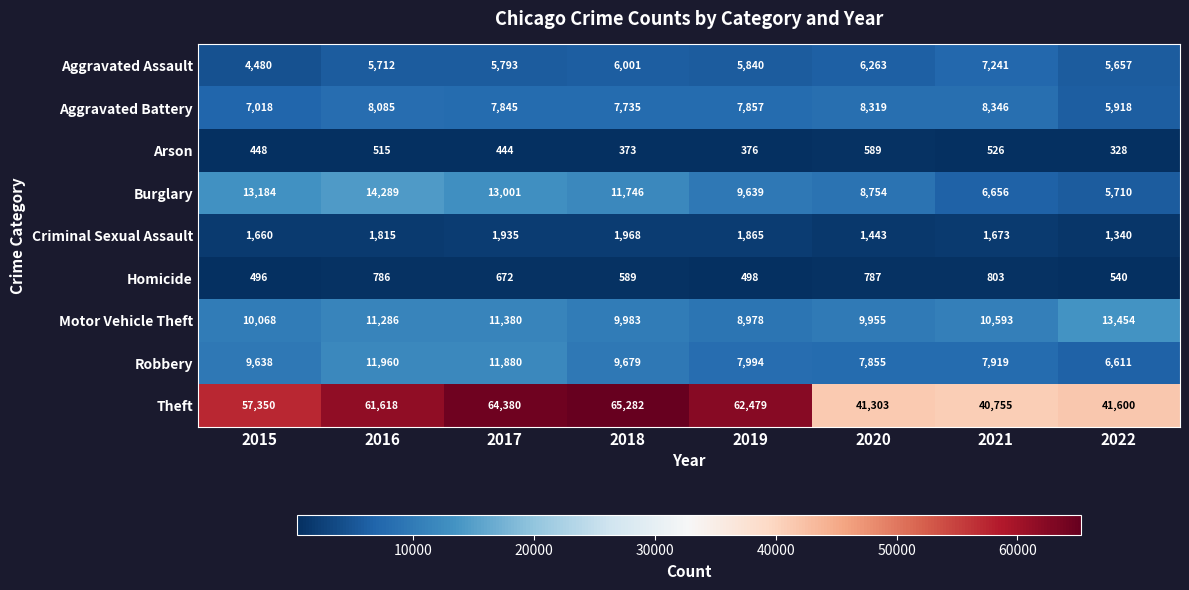

Which category has the highest value across all series?

2018